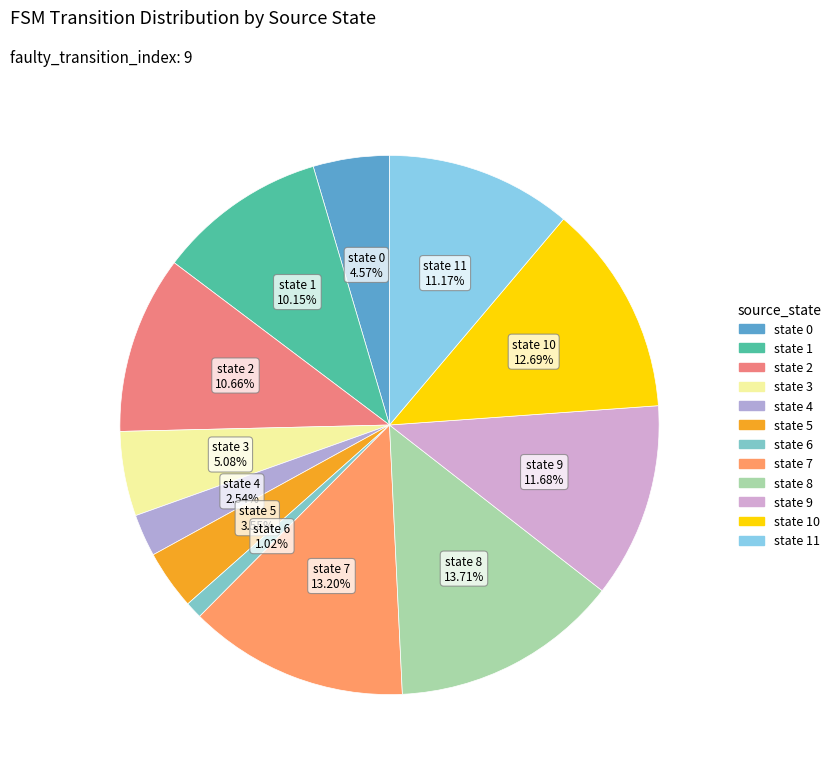

Is there a majority slice in this chart?

No